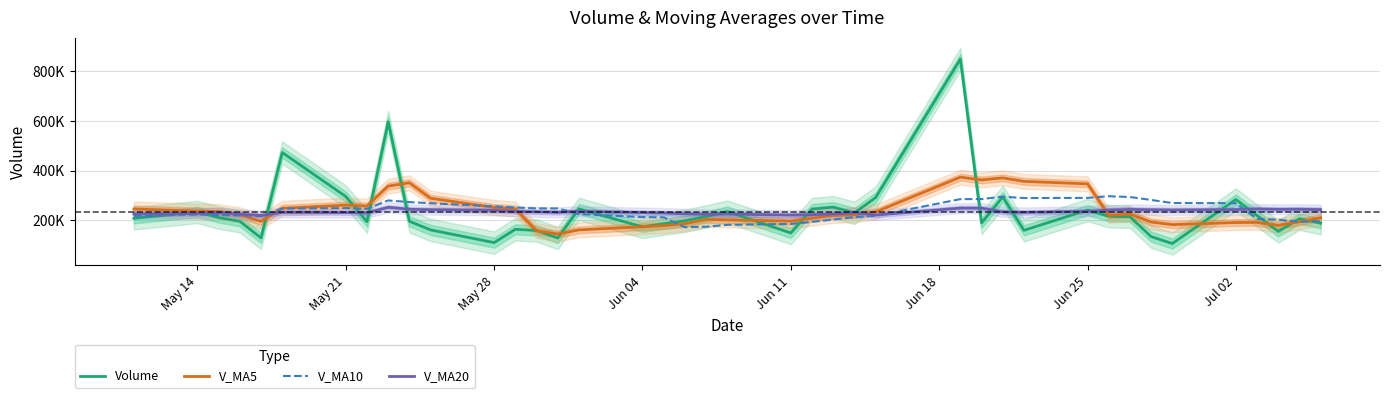

Which series has the largest range (max minus min)?

Volume